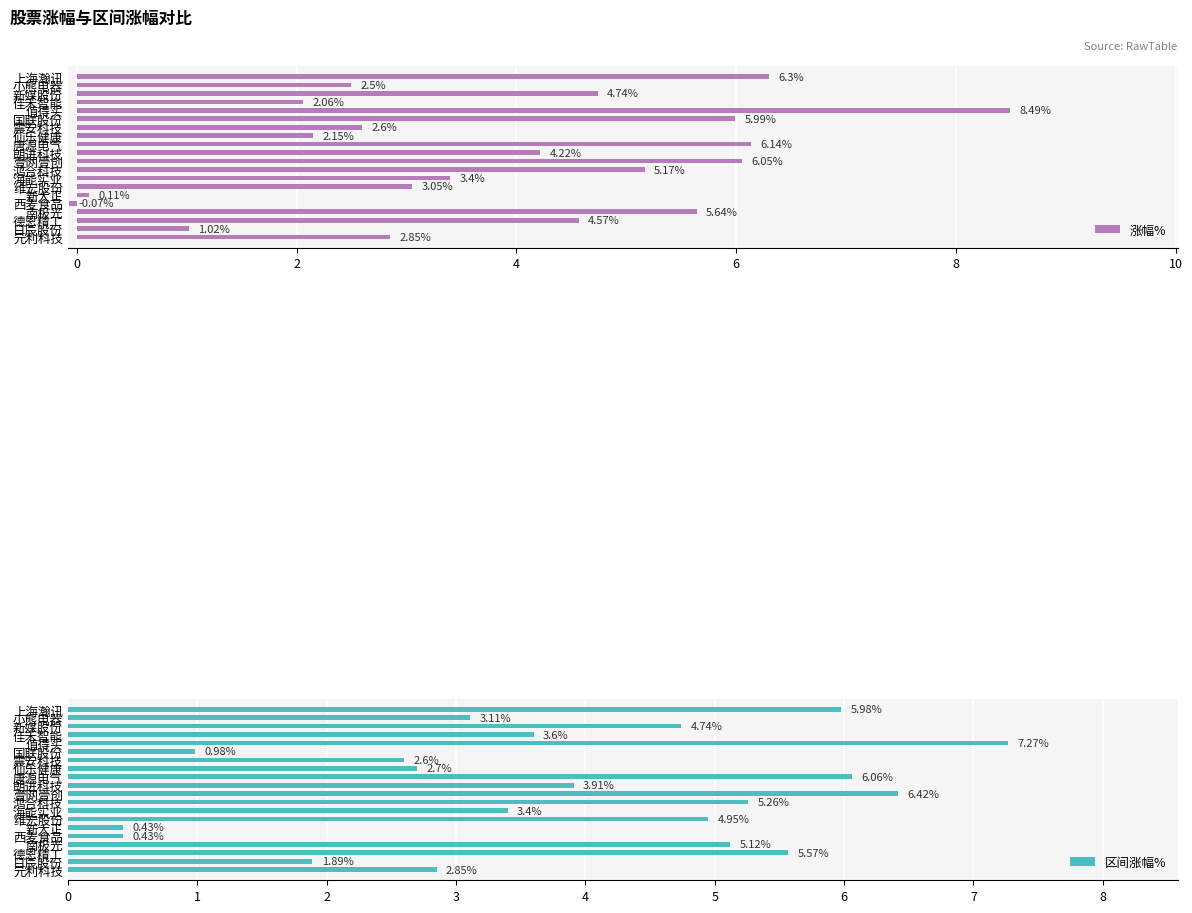

What is the sum of all 区间涨幅% values?

77.3